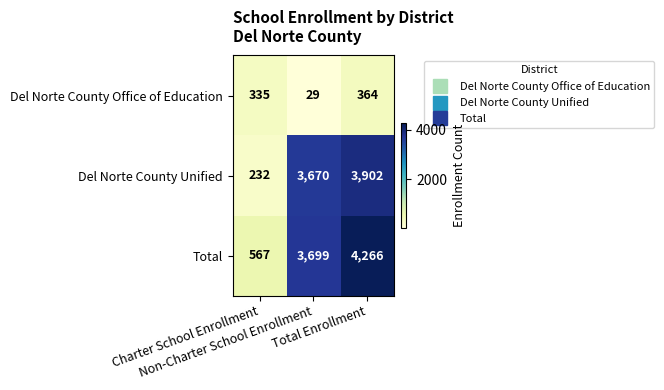

Which series has the largest total across all categories?

Total